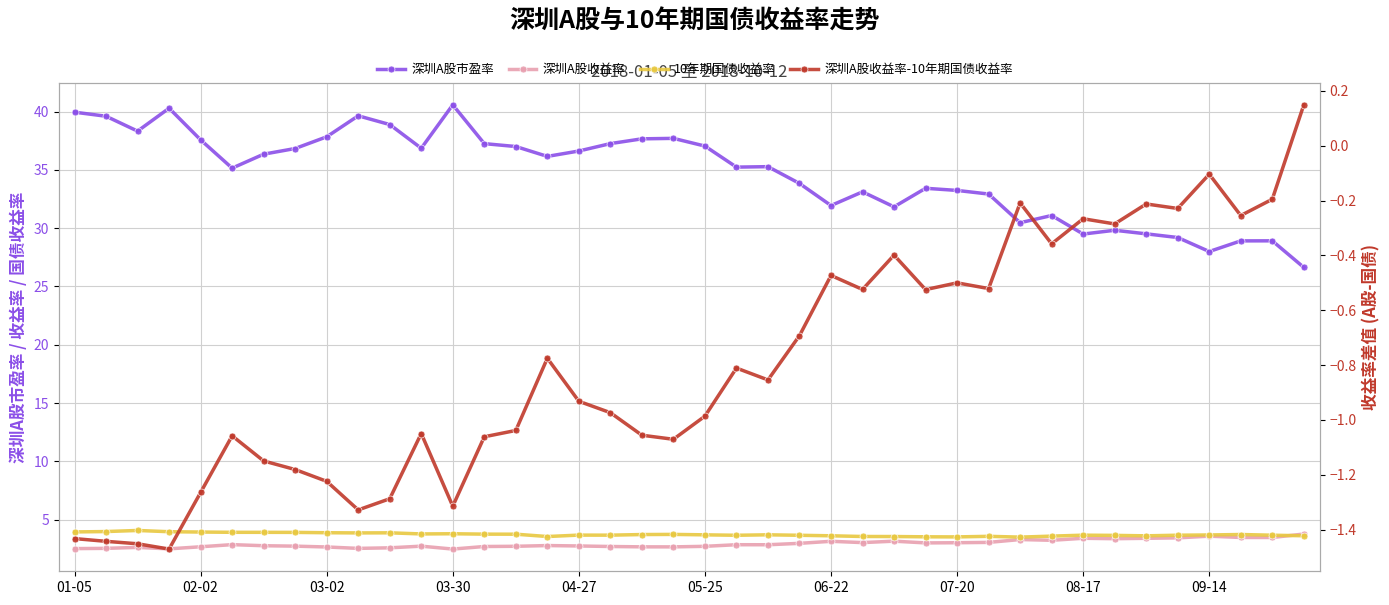

Which category has the highest value in the 深圳A股市盈率 series?

03-30